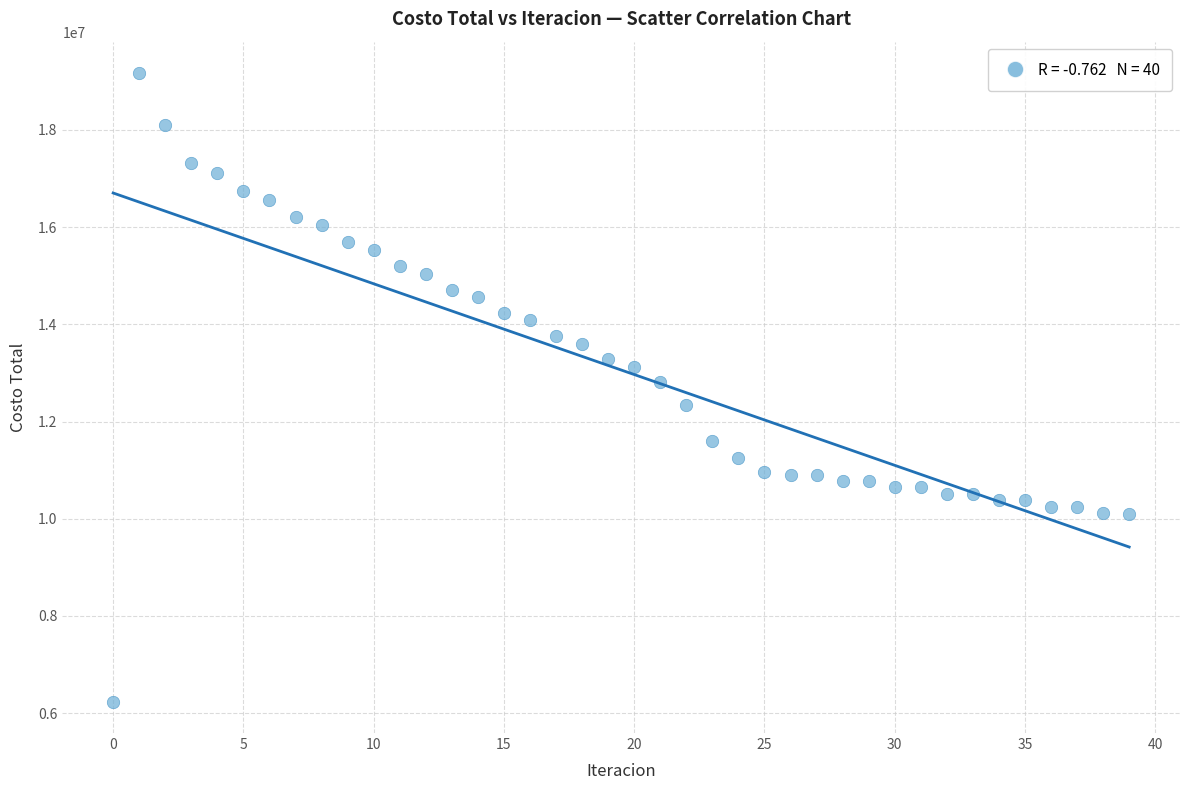

What is the range of Y values (max minus min)?

12929063.6